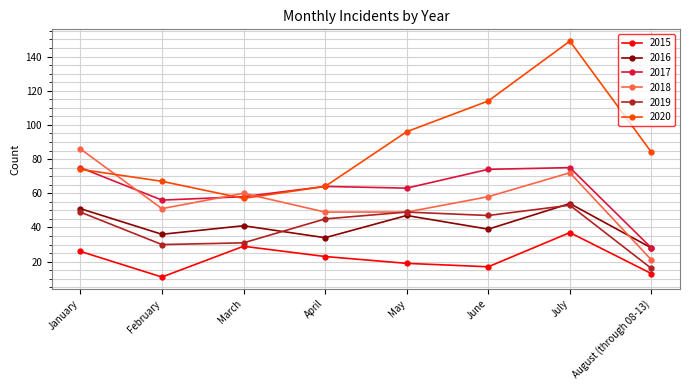

Reading left to right, transcribe all the data shown in this chart.

2015: January=26	February=11	March=29	April=23	May=19	June=17	July=37	August (through 08-13)=13
2016: January=51	February=36	March=41	April=34	May=47	June=39	July=54	August (through 08-13)=28
2017: January=75	February=56	March=58	April=64	May=63	June=74	July=75	August (through 08-13)=28
2018: January=86	February=51	March=60	April=49	May=49	June=58	July=72	August (through 08-13)=21
2019: January=49	February=30	March=31	April=45	May=49	June=47	July=53	August (through 08-13)=16
2020: January=74	February=67	March=57	April=64	May=96	June=114	July=149	August (through 08-13)=84